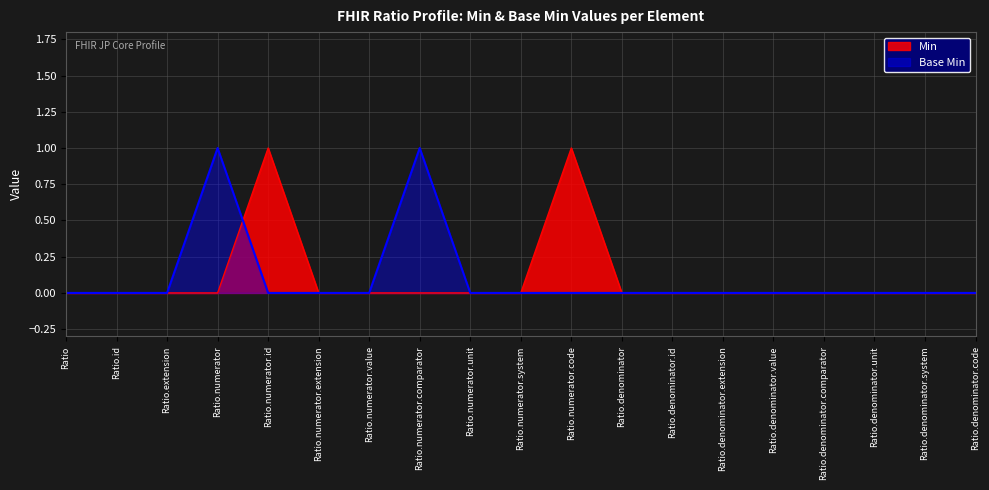

Reading left to right, extract all data points from this chart.

Base Min: Ratio=0	Ratio.id=0	Ratio.extension=0	Ratio.numerator=1	Ratio.numerator.id=0	Ratio.numerator.extension=0	Ratio.numerator.value=0	Ratio.numerator.comparator=1	Ratio.numerator.unit=0	Ratio.numerator.system=0	Ratio.numerator.code=0	Ratio.denominator=0	Ratio.denominator.id=0	Ratio.denominator.extension=0	Ratio.denominator.value=0	Ratio.denominator.comparator=0	Ratio.denominator.unit=0	Ratio.denominator.system=0	Ratio.denominator.code=0
Min: Ratio=0	Ratio.id=0	Ratio.extension=0	Ratio.numerator=0	Ratio.numerator.id=1	Ratio.numerator.extension=0	Ratio.numerator.value=0	Ratio.numerator.comparator=0	Ratio.numerator.unit=0	Ratio.numerator.system=0	Ratio.numerator.code=1	Ratio.denominator=0	Ratio.denominator.id=0	Ratio.denominator.extension=0	Ratio.denominator.value=0	Ratio.denominator.comparator=0	Ratio.denominator.unit=0	Ratio.denominator.system=0	Ratio.denominator.code=0